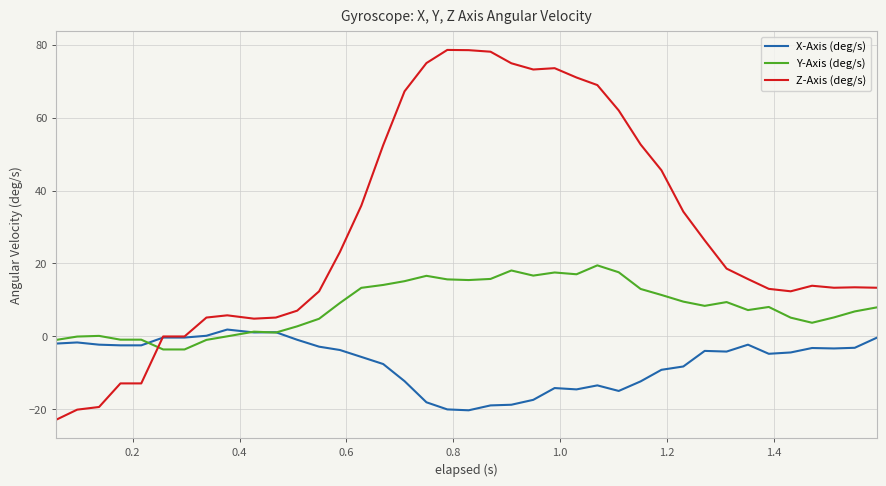

What is the minimum value for X-Axis (deg/s)?

-20.2